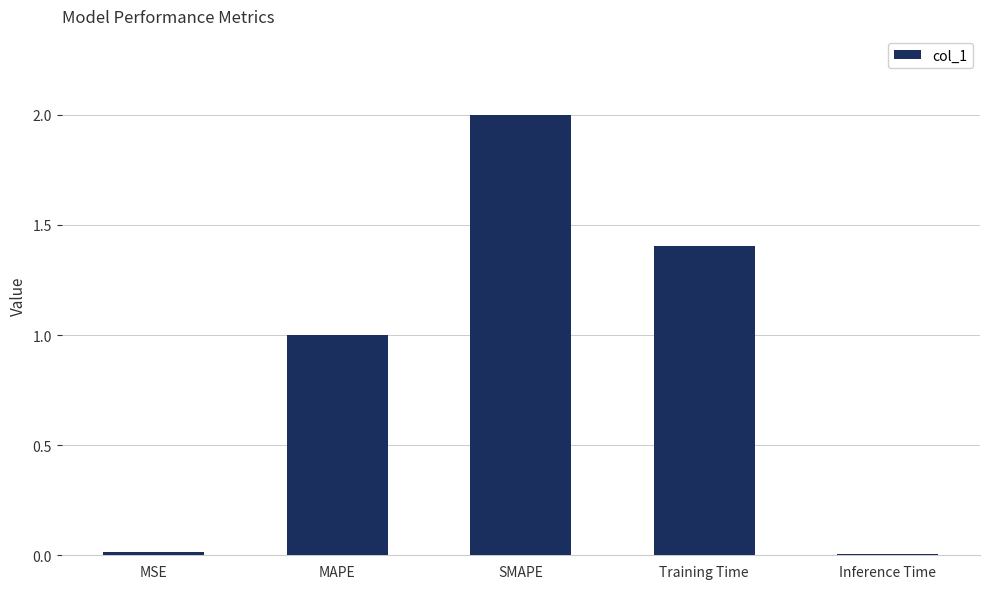

What is the difference between the second highest and second lowest values?

1.4